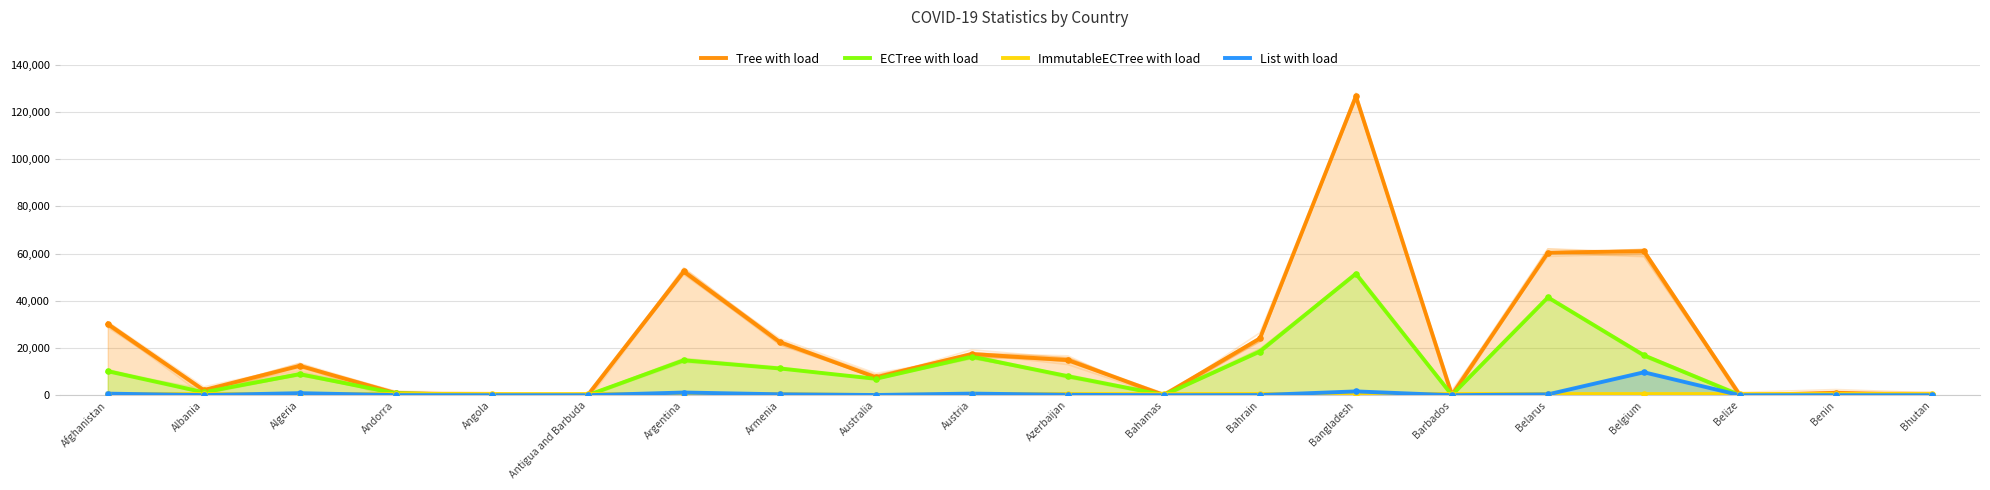

At which category is the sum across all series the highest?

Bangladesh